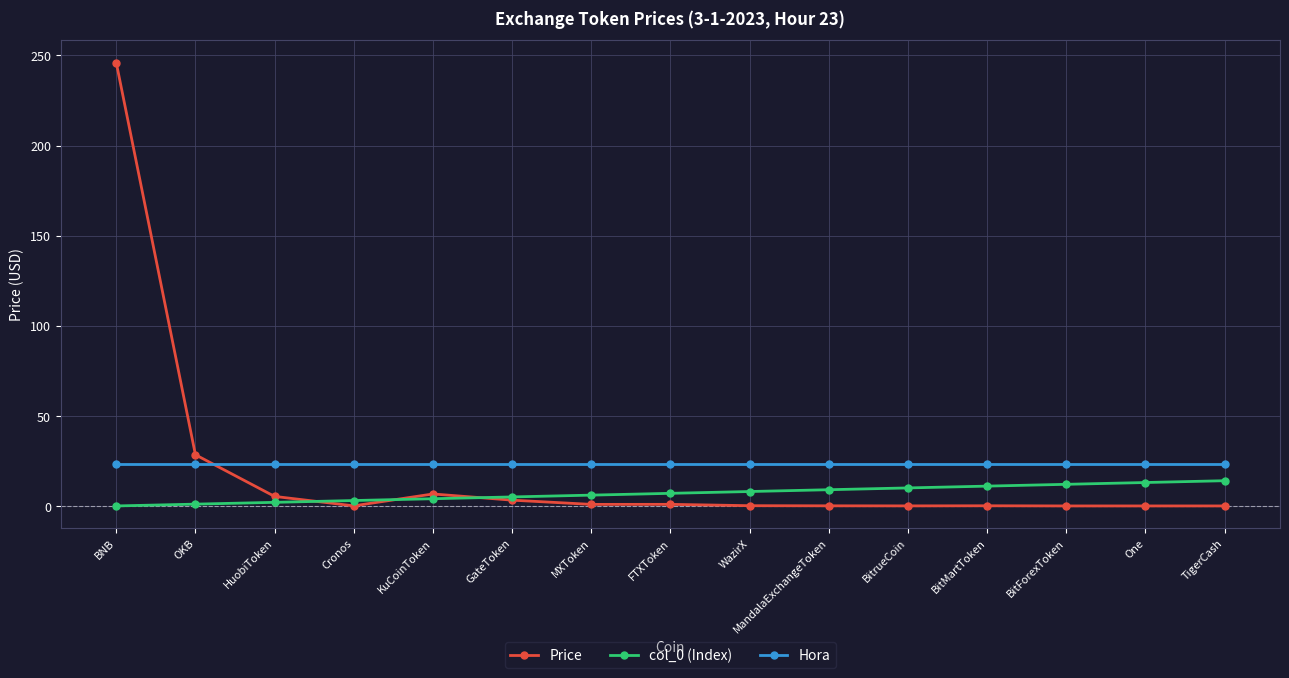

What is the difference between the maximum and minimum values in the col_0 (Index) series?

14.0